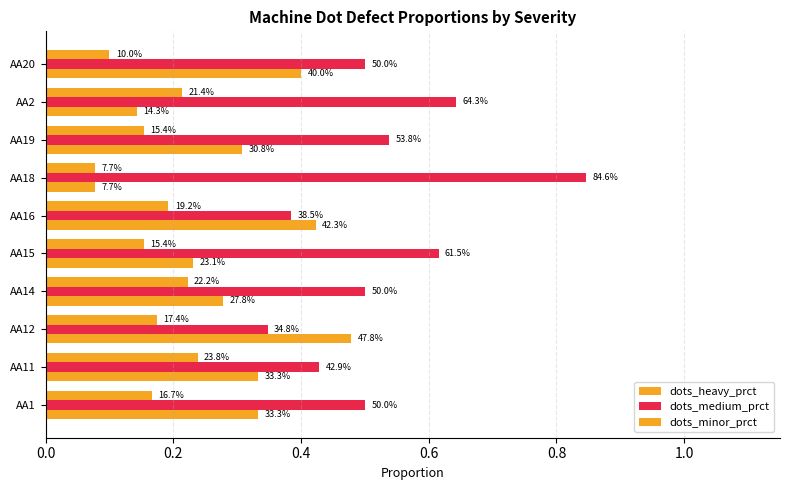

Are the bars grouped side by side (vs. stacked)?

Yes